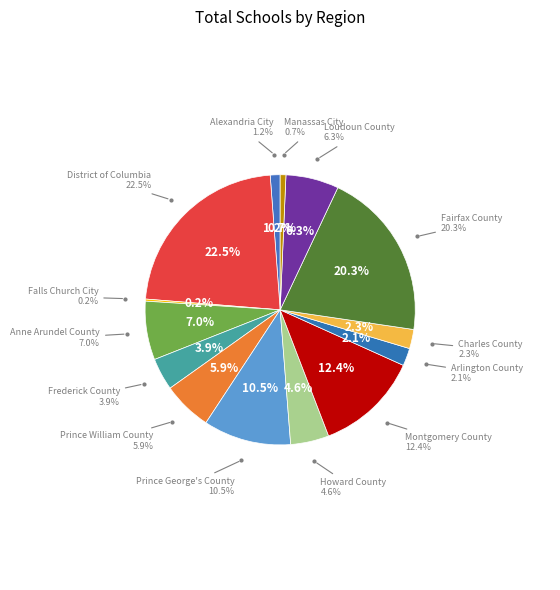

How many slices are in this pie chart?

14